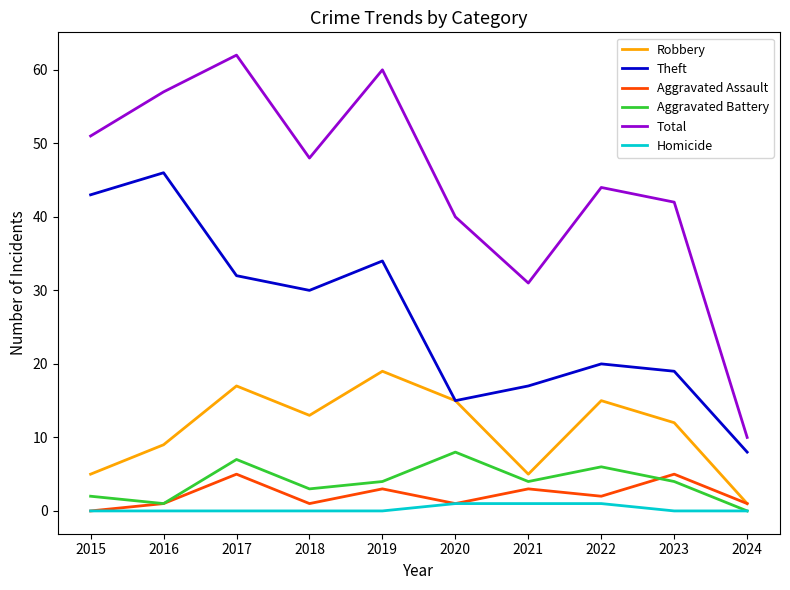

True or false: Robbery has a value of 5 at 2015.

True